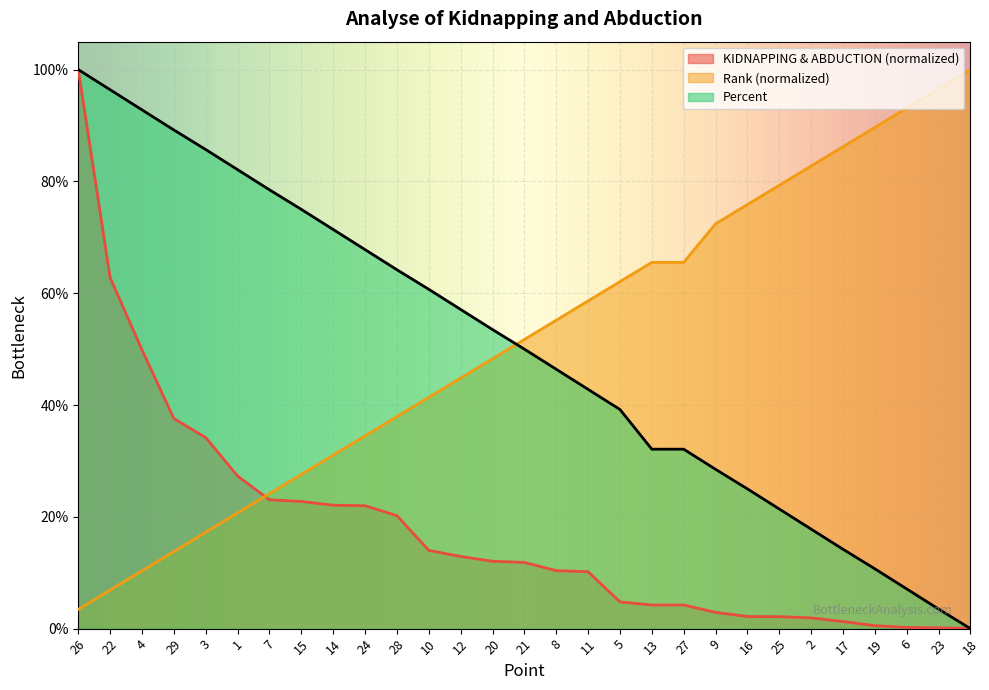

Which series has the widest spread of values?

Percent